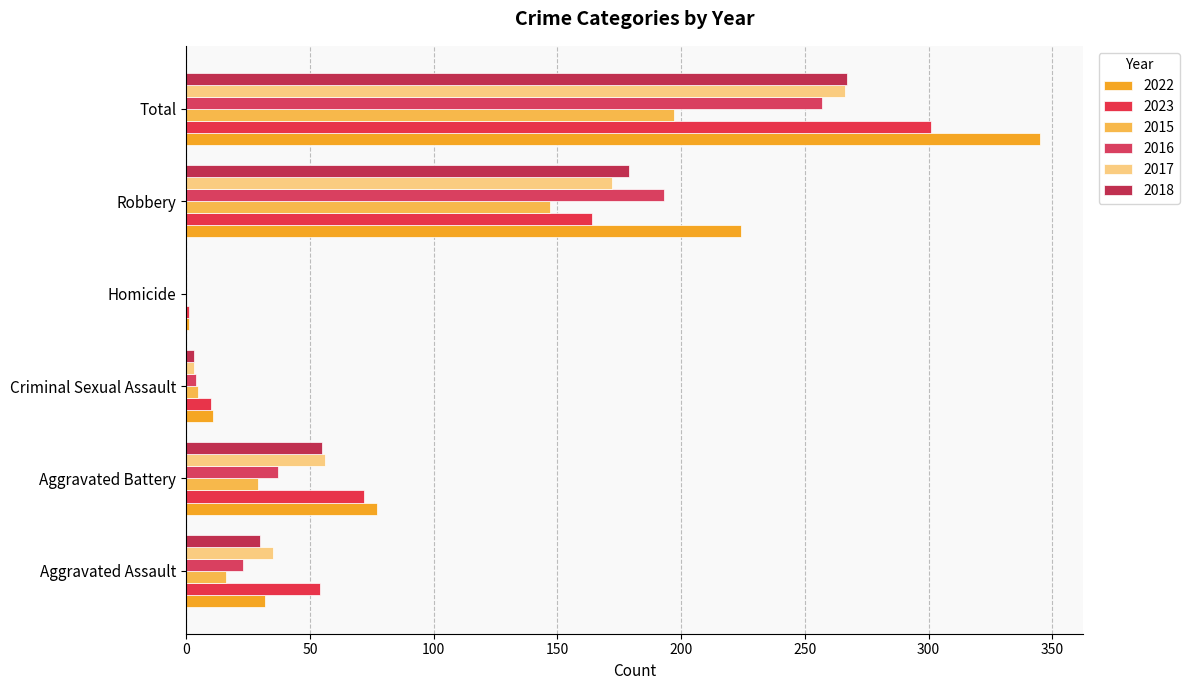

What is the label of the 6th bar from the right?

Aggravated Assault